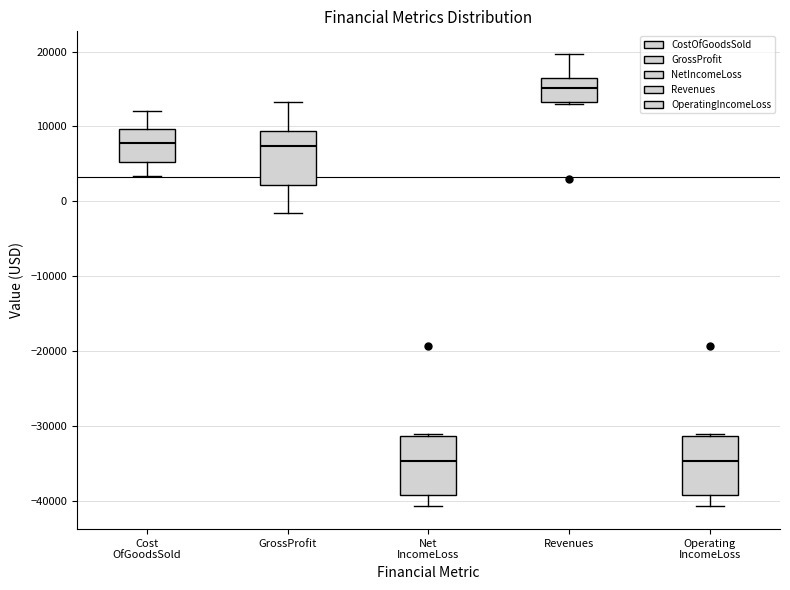

Where is the upper edge of the box for GrossProfit on the y-axis? The values are not printed on the chart, so give them approximately, as read against the axis.

9000